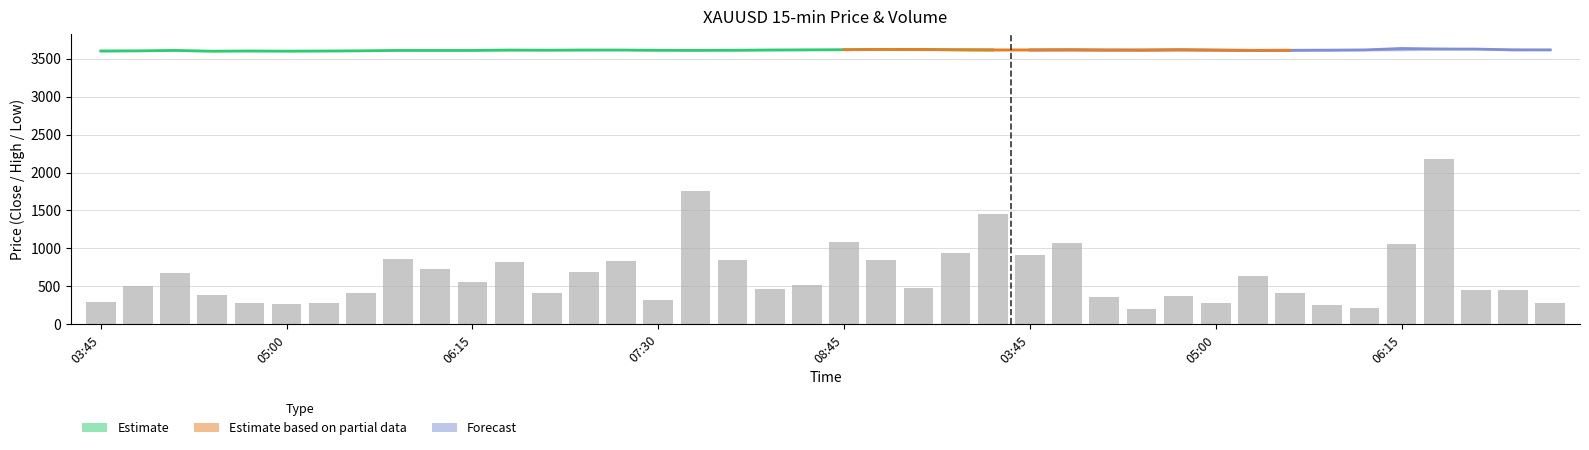

How many bars are there in total?

40